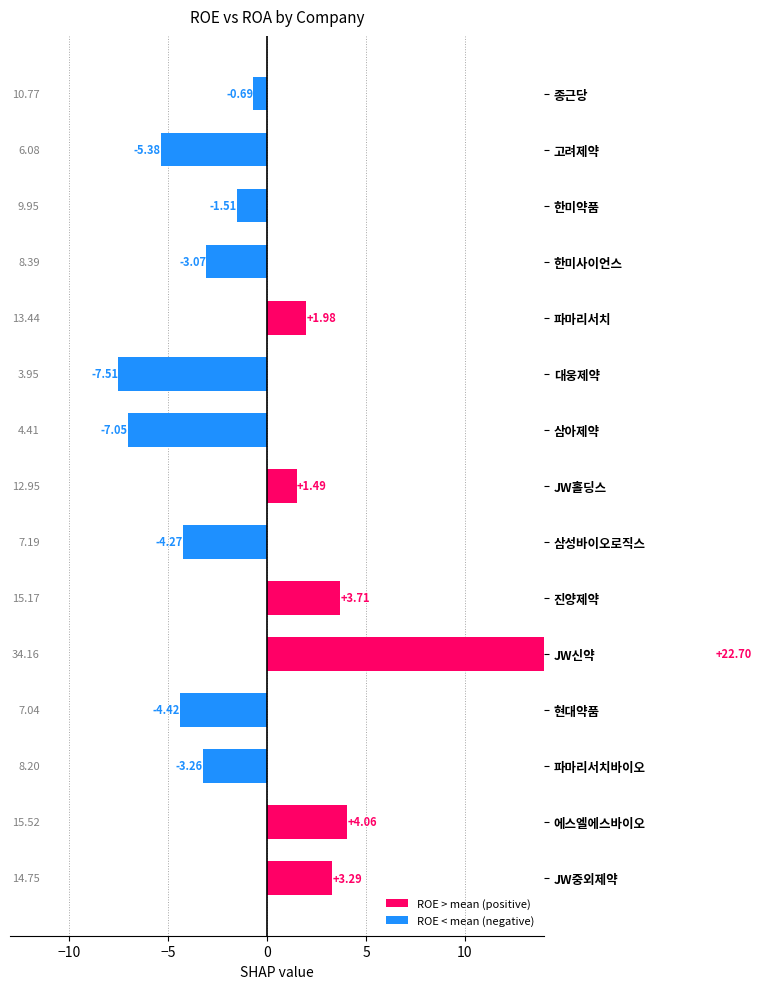

What is the difference between the maximum and minimum values?

30.2